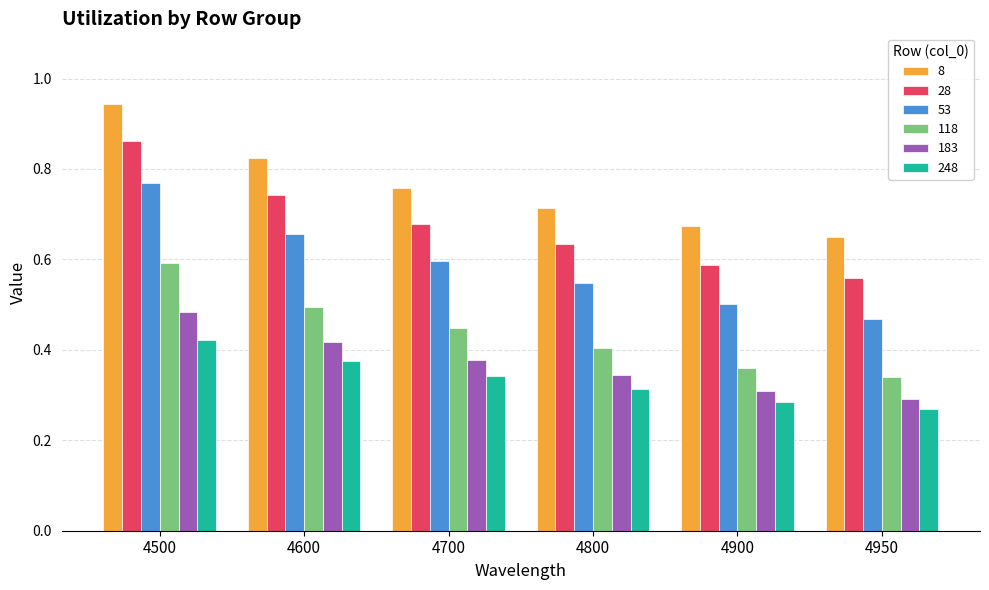

Which series changed the most between 4900 and 4950?

53